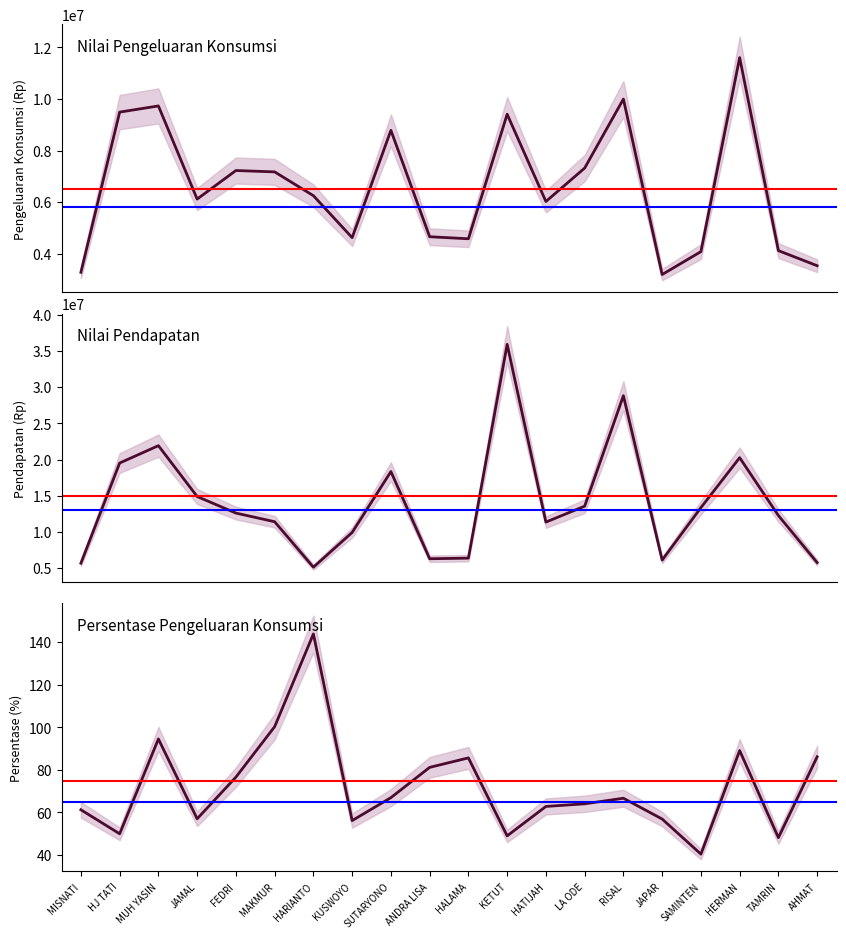

What is the minimum value shown in the chart?

40.4